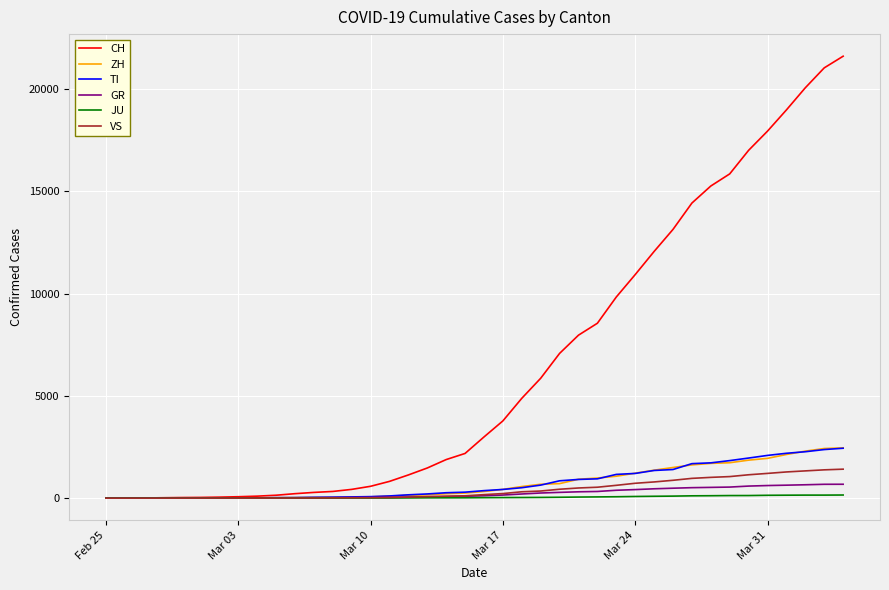

Which series has the widest spread of values?

CH